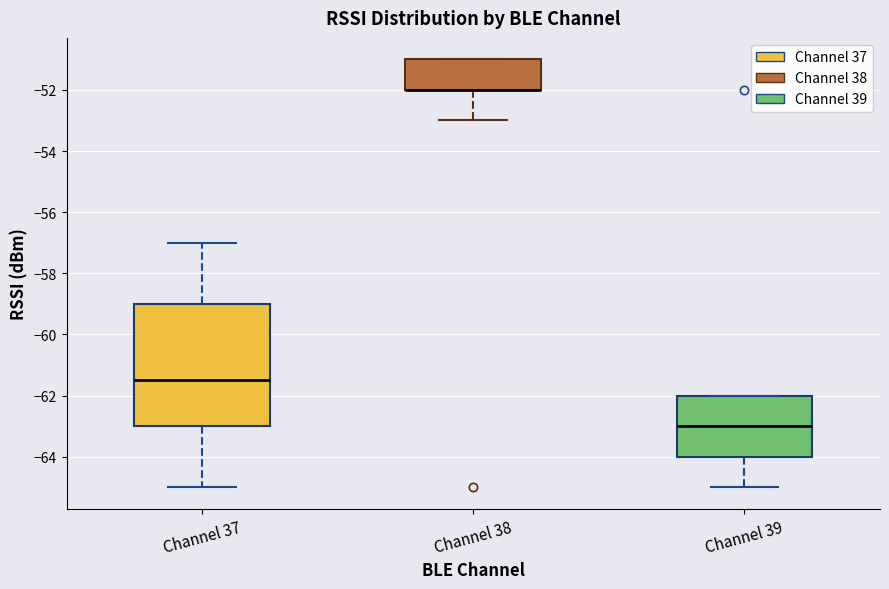

Where does the median line of the box for Channel 39 sit on the y-axis? The values are not printed on the chart, so give them approximately, as read against the axis.

-63.0